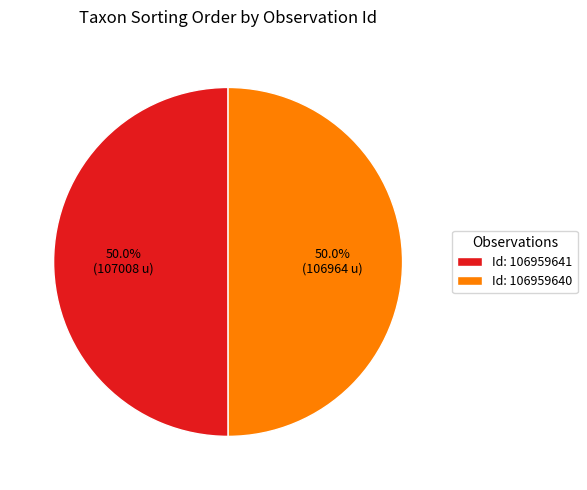

How much of the chart is everything except Id: 106959641?

50.0%